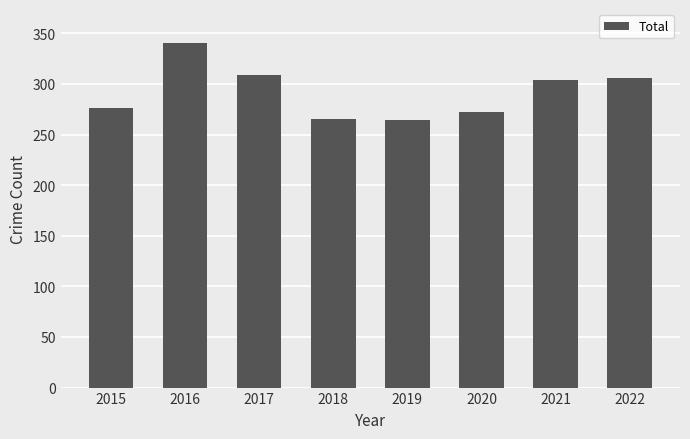

What is the difference between the maximum and second lowest values?

75